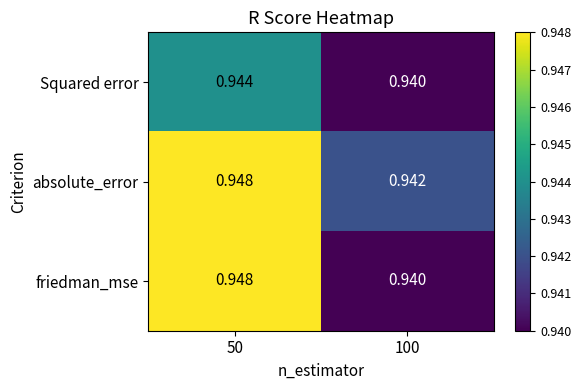

Which series has the widest spread of values?

friedman_mse